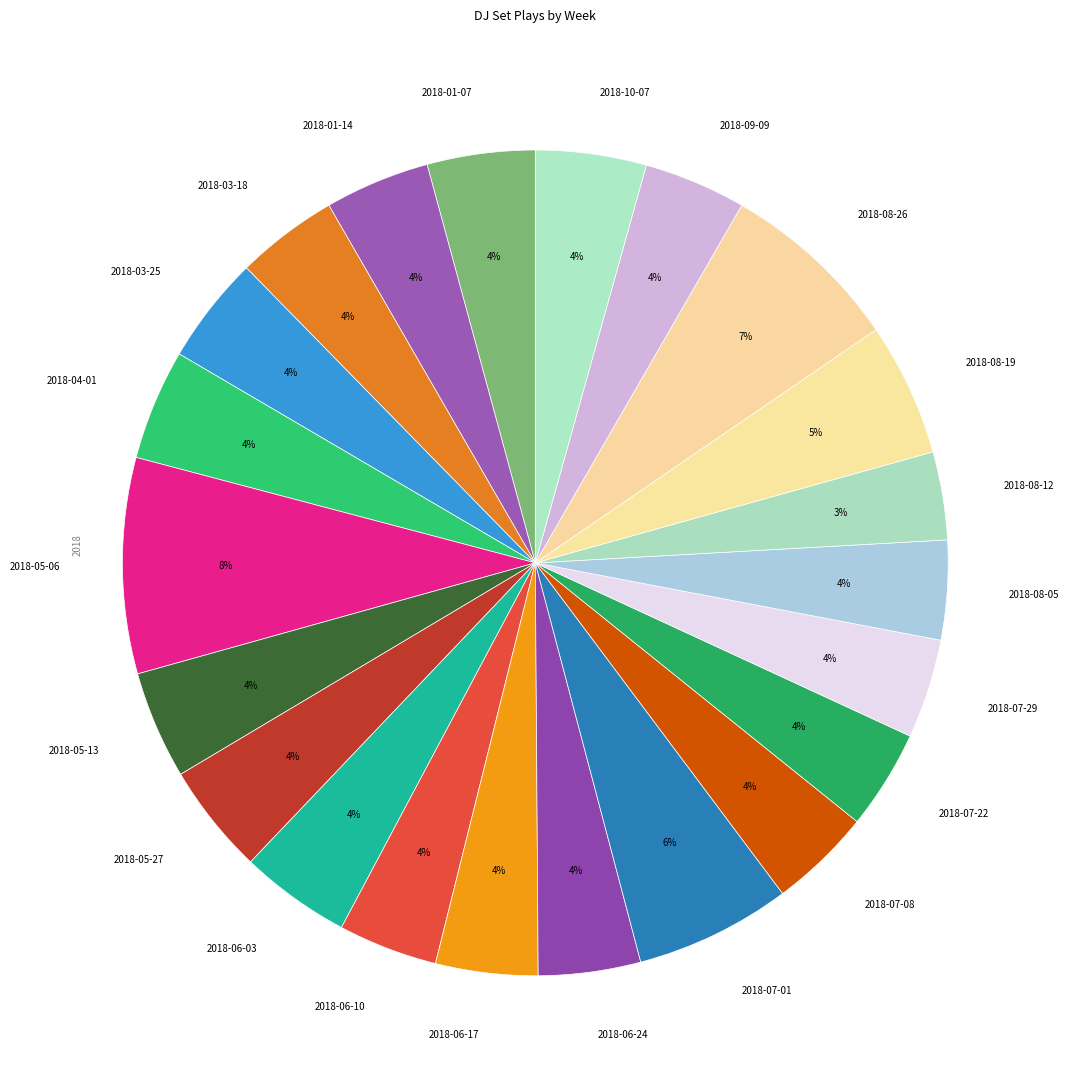

How many segments does this pie chart have?

22